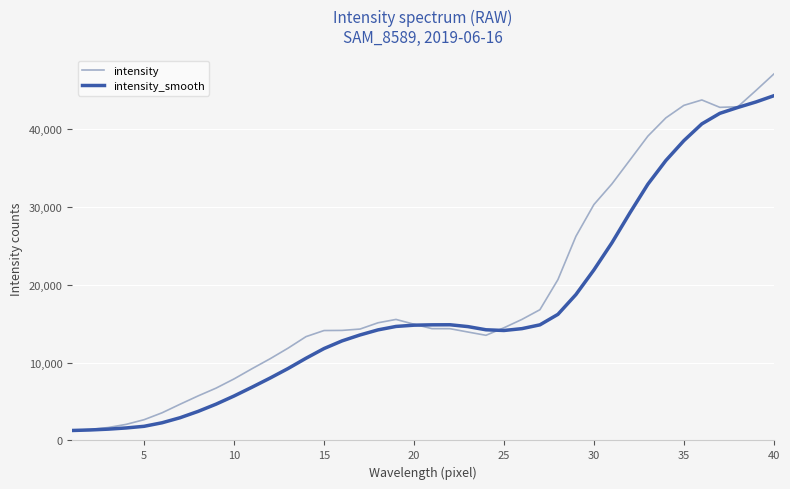

Which series has the widest spread of values?

intensity